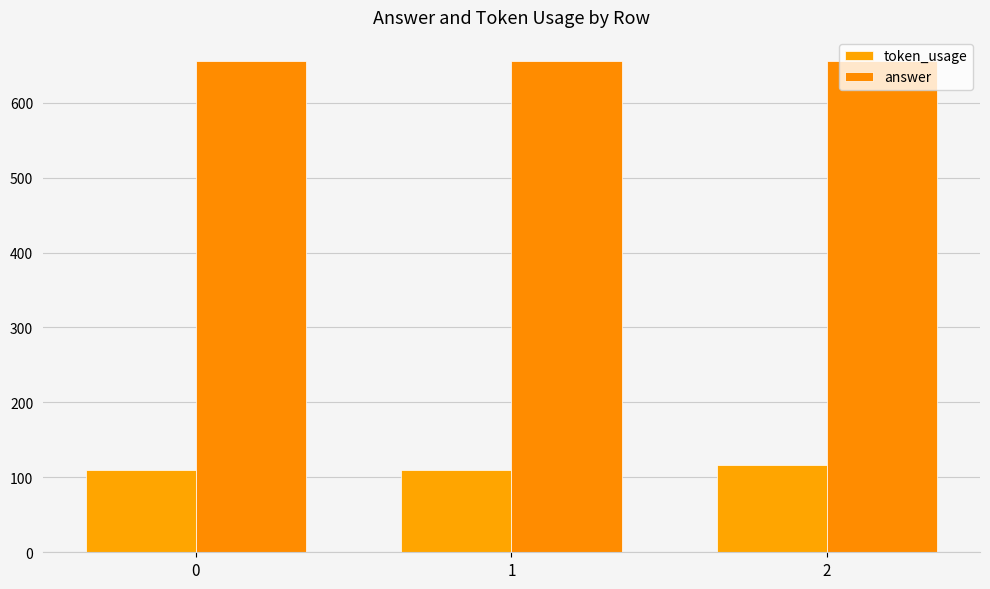

List the series in order of their overall mean, highest first.

answer, token_usage